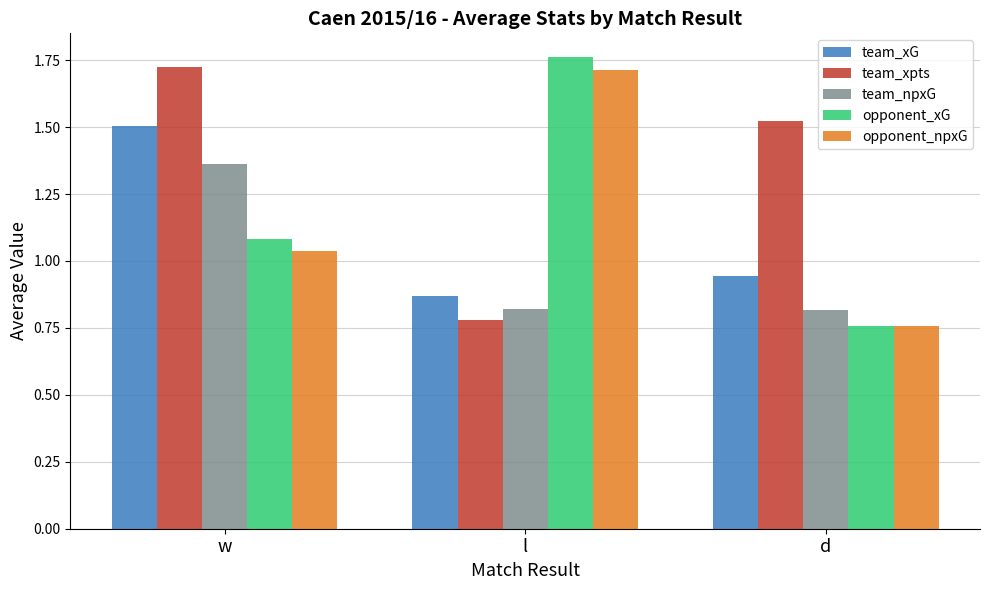

What are all the series names shown in the legend?

team_xG, team_xpts, team_npxG, opponent_xG, opponent_npxG